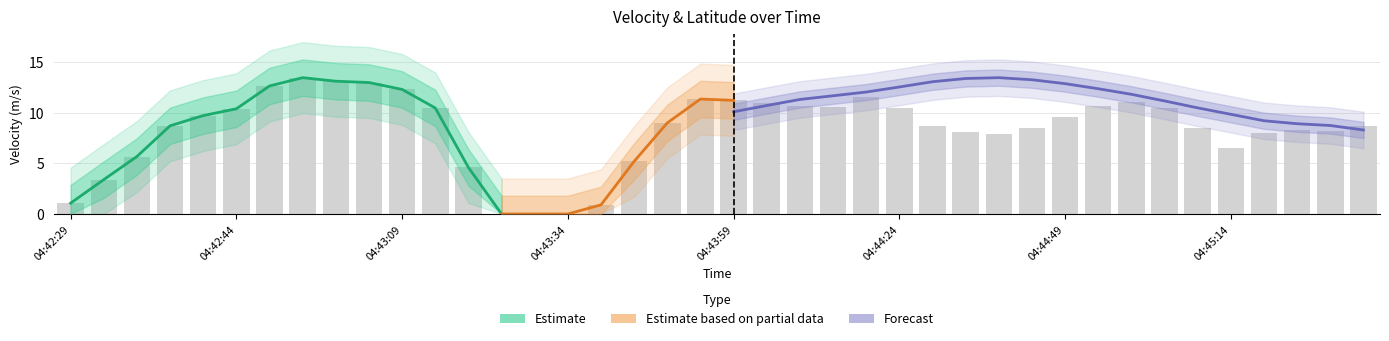

Approximately how many times larger is the value at 33 compared to 21?

0.9